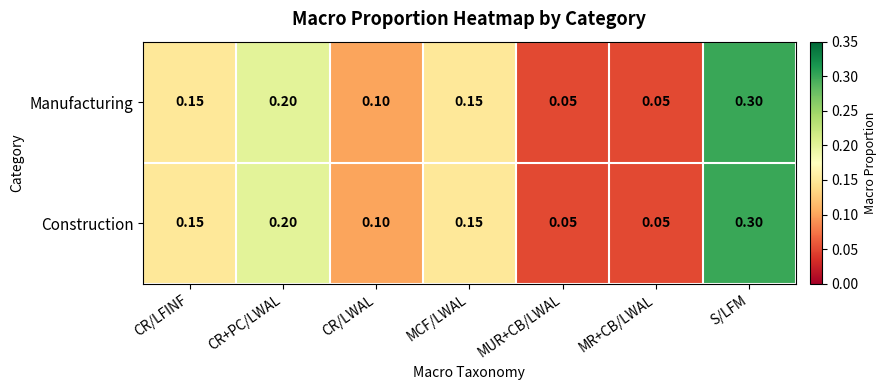

Which label corresponds to the largest value in the chart?

S/LFM